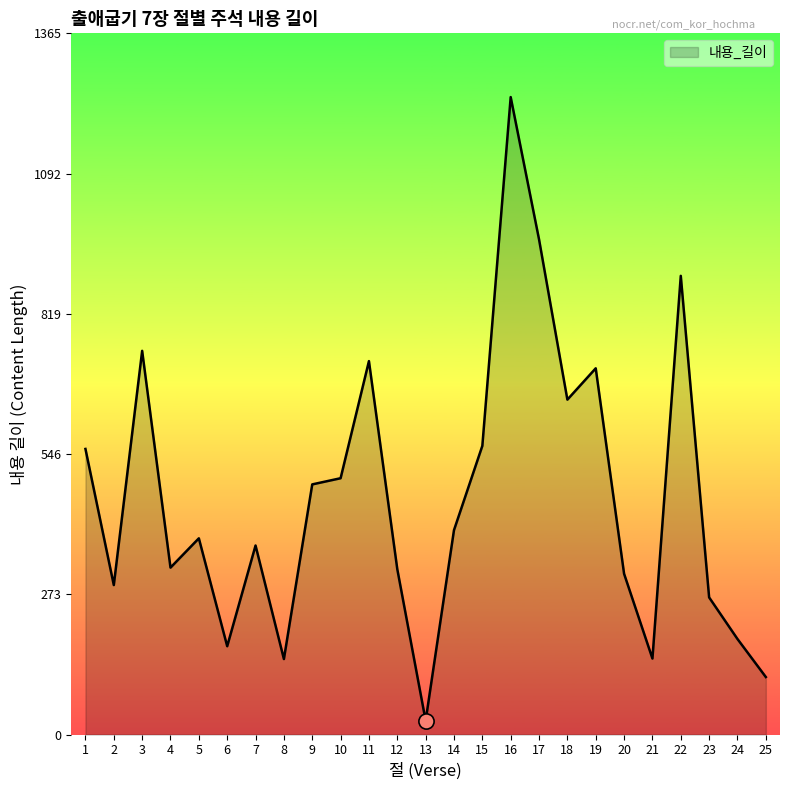

What is the change in value from 3 to 25?

-635